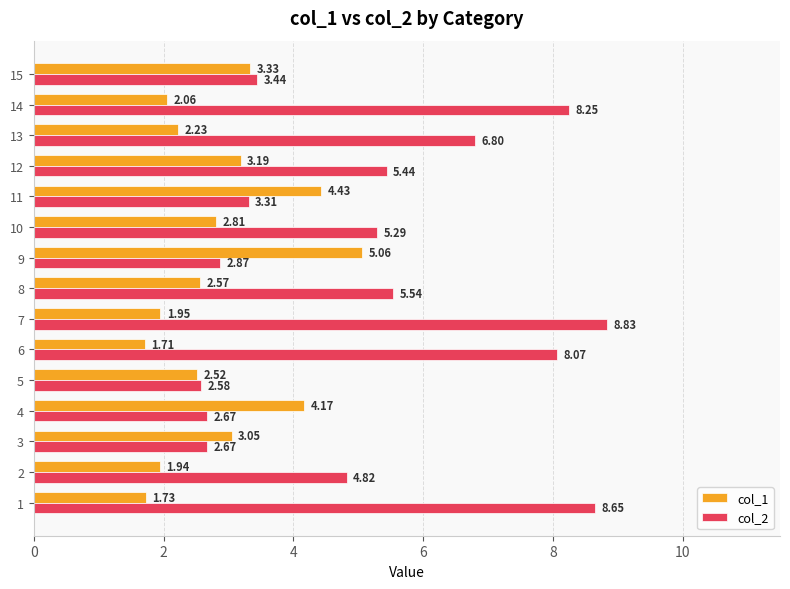

How many data points in col_2 are less than 5?

7